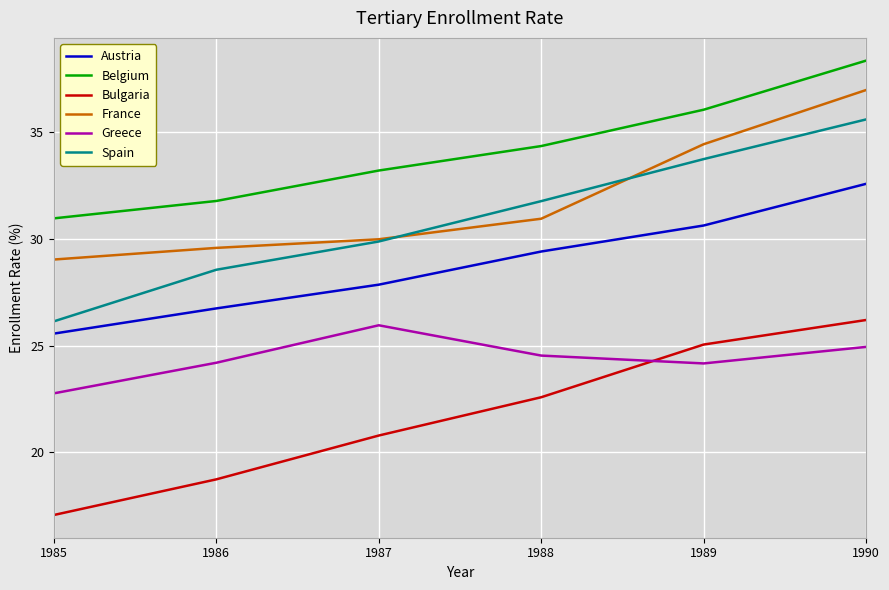

Reading left to right, transcribe all the data shown in this chart.

Austria: 25.6	26.7	27.9	29.4	30.6	32.6
Belgium: 31.0	31.8	33.2	34.3	36.0	38.3
Bulgaria: 17.1	18.7	20.8	22.6	25.0	26.2
France: 29.0	29.6	30.0	30.9	34.4	37.0
Greece: 22.8	24.2	26.0	24.5	24.2	24.9
Spain: 26.1	28.5	29.9	31.8	33.7	35.6